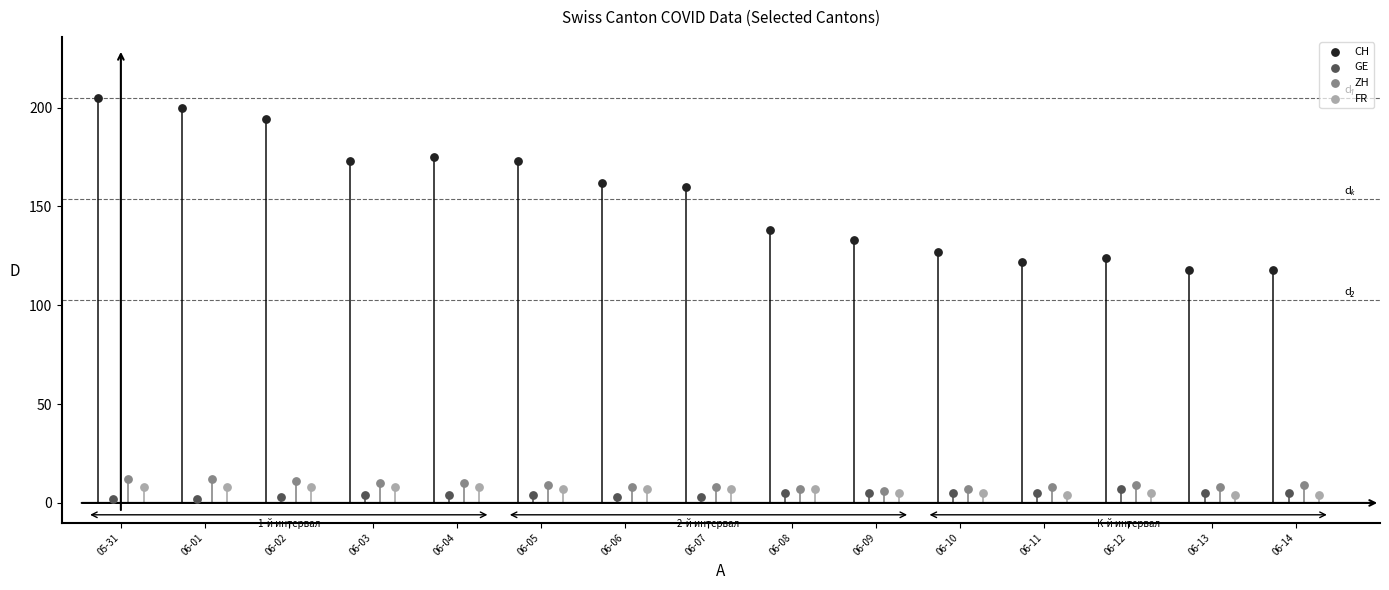

Which series contains the highest Y value?

CH